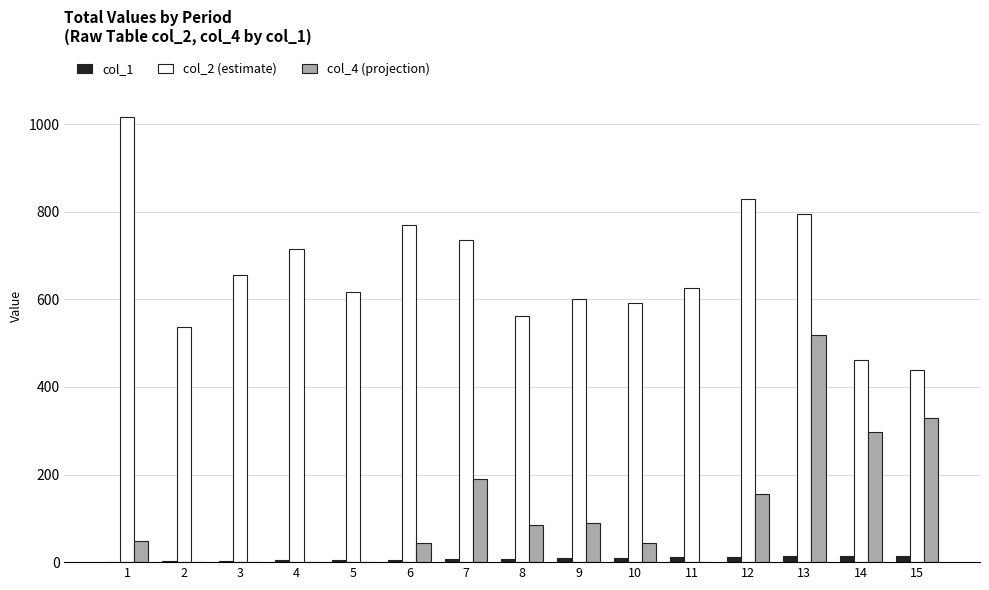

The value of col_2 (estimate) at 13 is 1233. True or false?

False